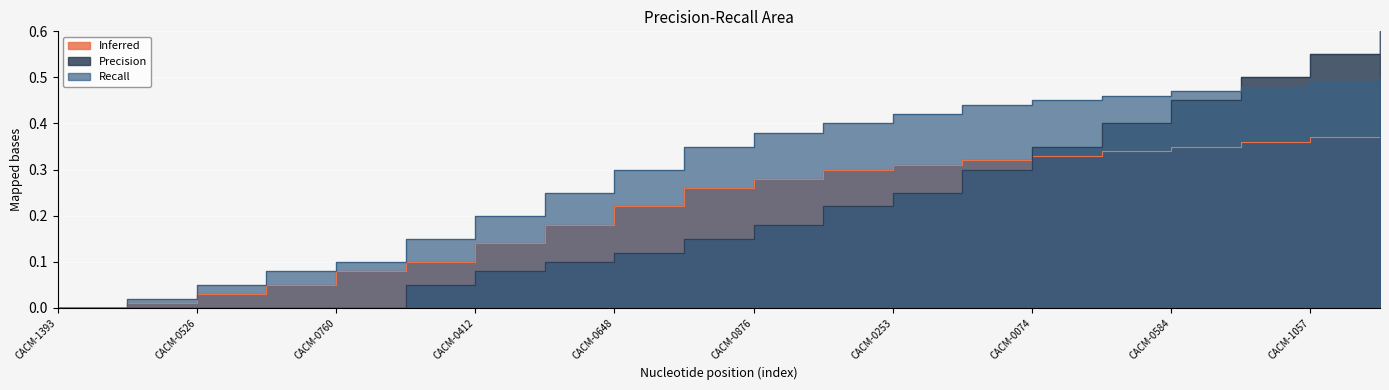

Reading right to left, extract all data points from this chart.

Precision: 0.6	0.6	0.5	0.5	0.4	0.3	0.3	0.2	0.2	0.2	0.1	0.1	0.1	0.1	0.1	0.0	0.0	0.0	0.0	0.0
Recall: 0.5	0.5	0.5	0.5	0.5	0.5	0.4	0.4	0.4	0.4	0.3	0.3	0.2	0.2	0.1	0.1	0.1	0.1	0.0	0.0
Inferred: 0.4	0.4	0.4	0.3	0.3	0.3	0.3	0.3	0.3	0.3	0.3	0.2	0.2	0.1	0.1	0.1	0.1	0.0	0.0	0.0